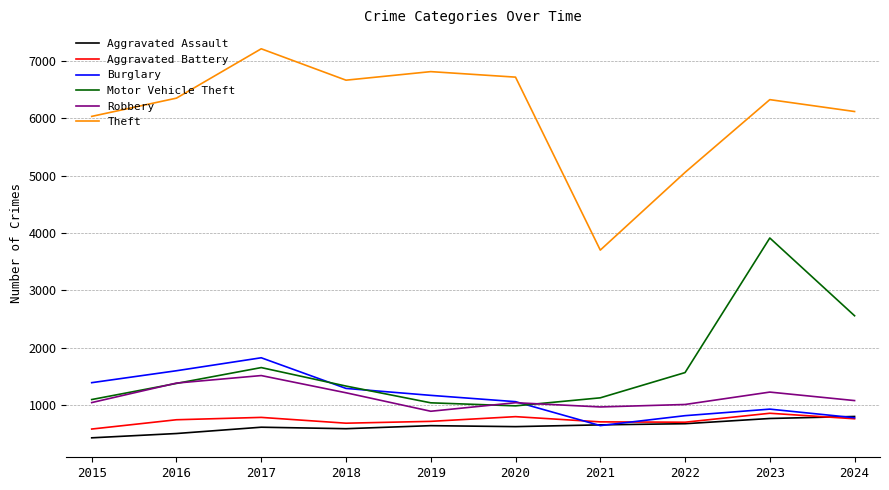

True or false: Motor Vehicle Theft has more than 1 points higher than both neighbors.

True